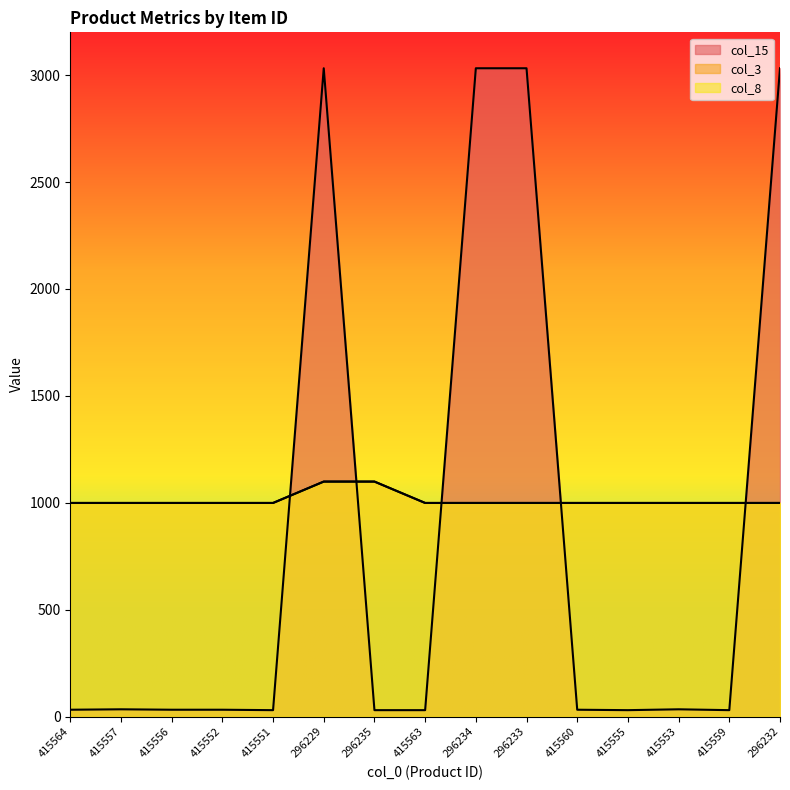

Which series ends up on top after the final intersection of col_15 and col_8?

col_15